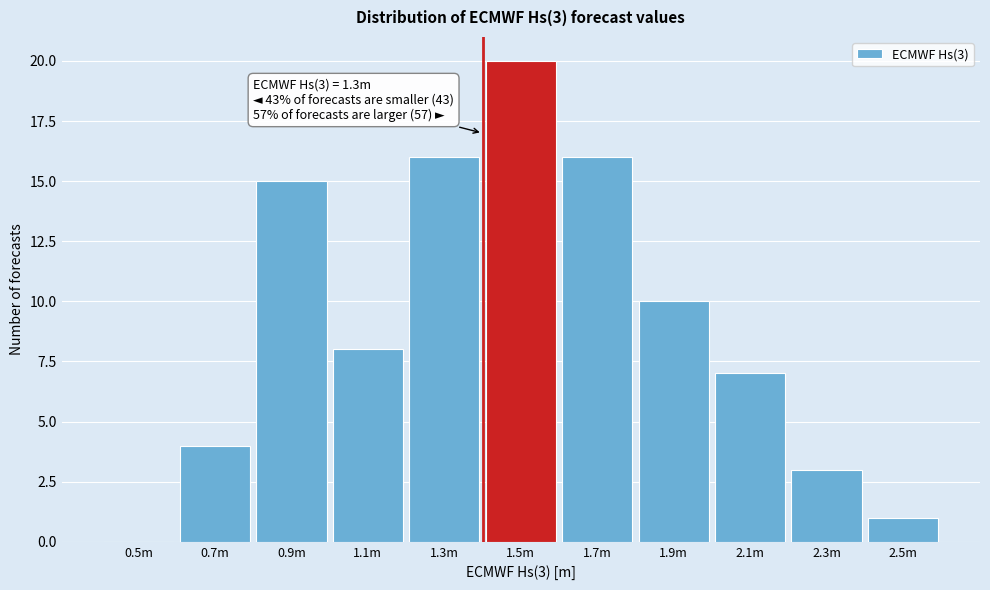

Reading left to right, what are all the values shown in this chart?

0.5m=0	0.7m=4	0.9m=15	1.1m=8	1.3m=16	1.5m=20	1.7m=16	1.9m=10	2.1m=7	2.3m=3	2.5m=1